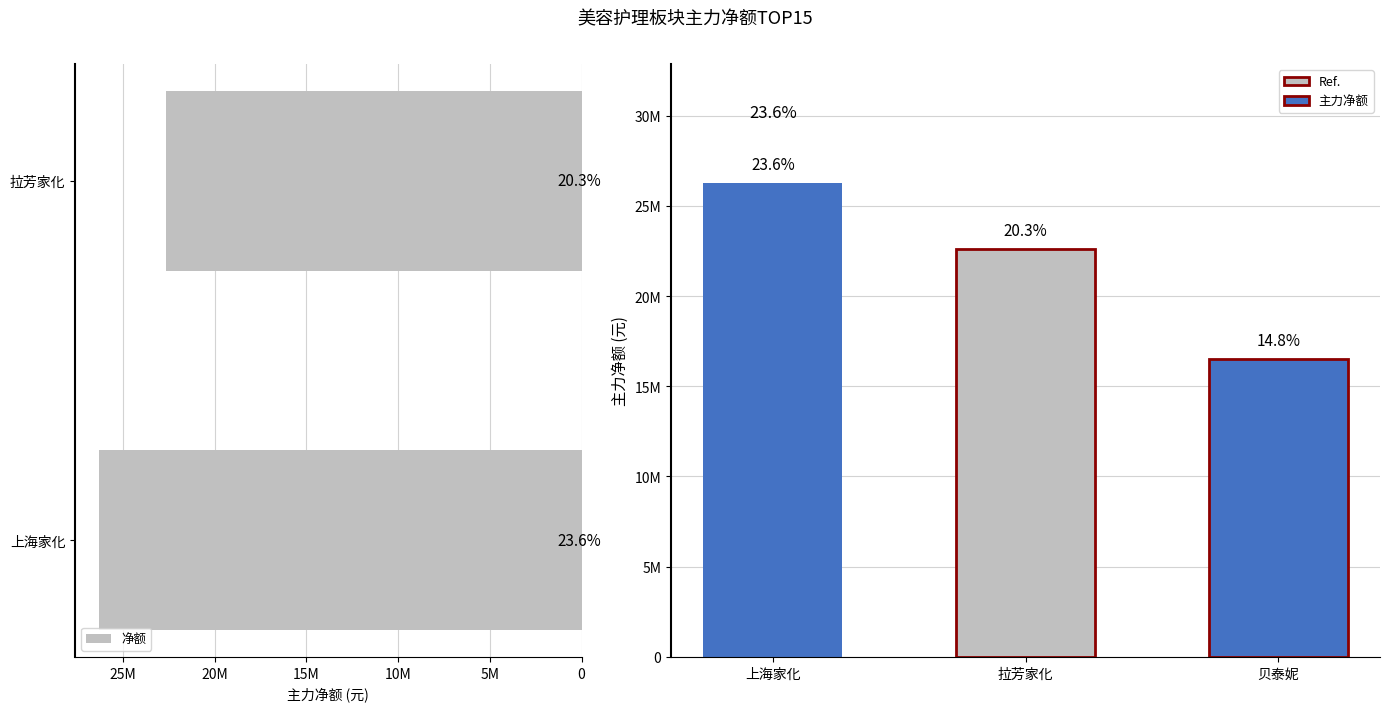

The chart shows a value of 26289970 at 上海家化. True or false?

True